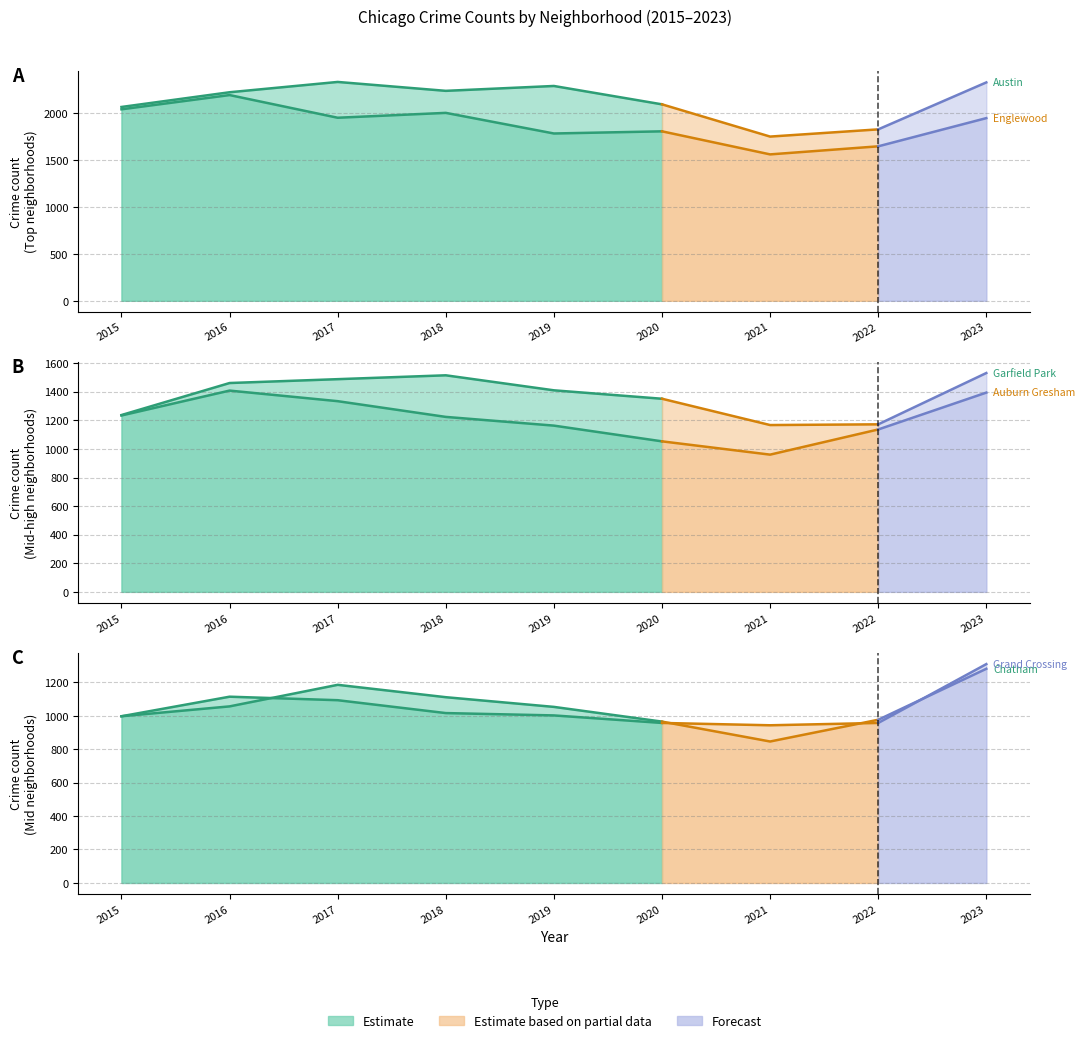

True or false: Garfield Park and Englewood cross at least once.

False